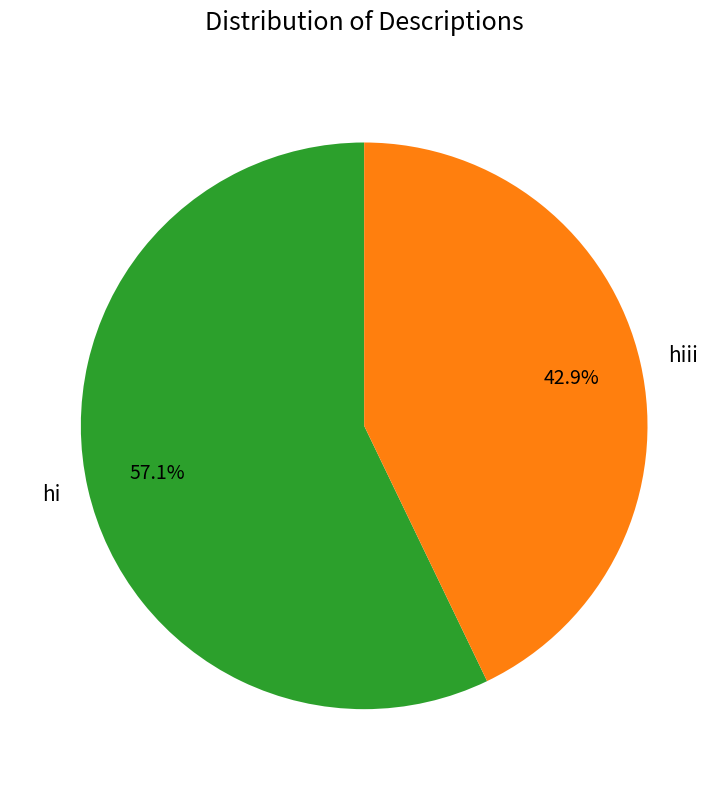

What is the ratio of the value at hi to the value at hiii?

1.3